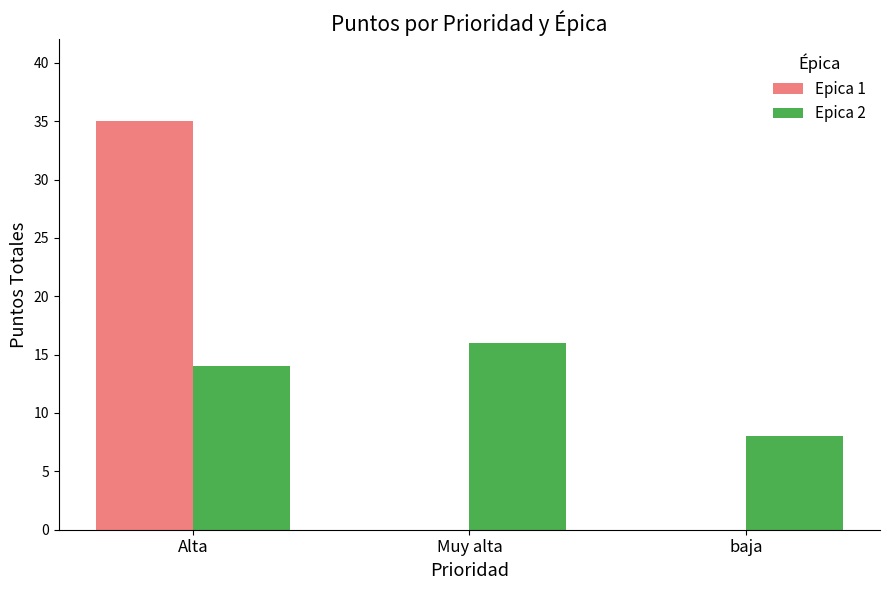

The value of Epica 2 at baja is 8. True or false?

True